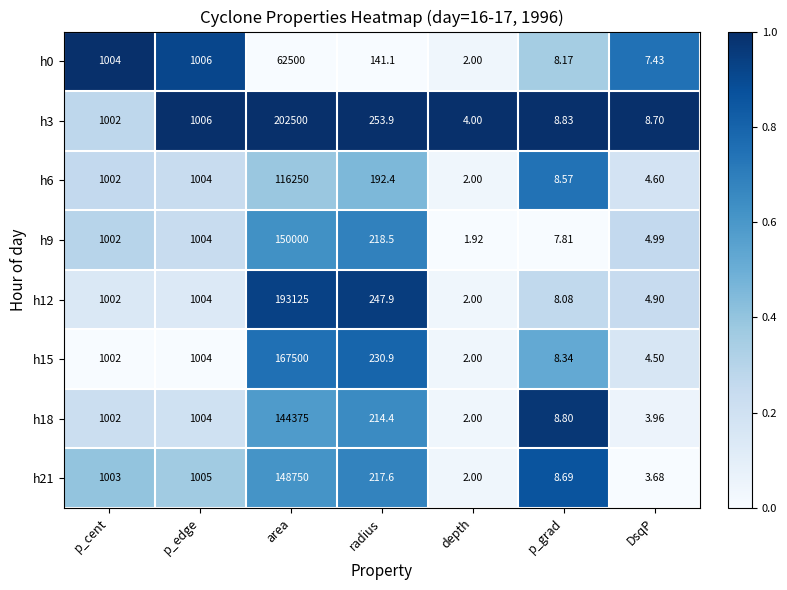

At which category is the sum across all series the highest?

area